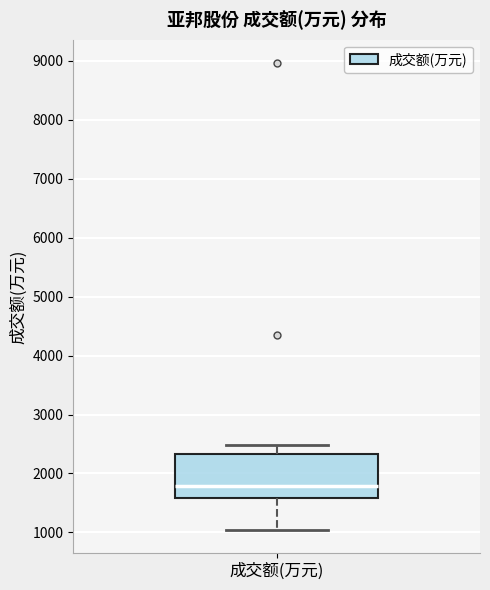

Where does the upper whisker of the box for 成交额(万元) end on the y-axis? The values are not printed on the chart, so give them approximately, as read against the axis.

2500